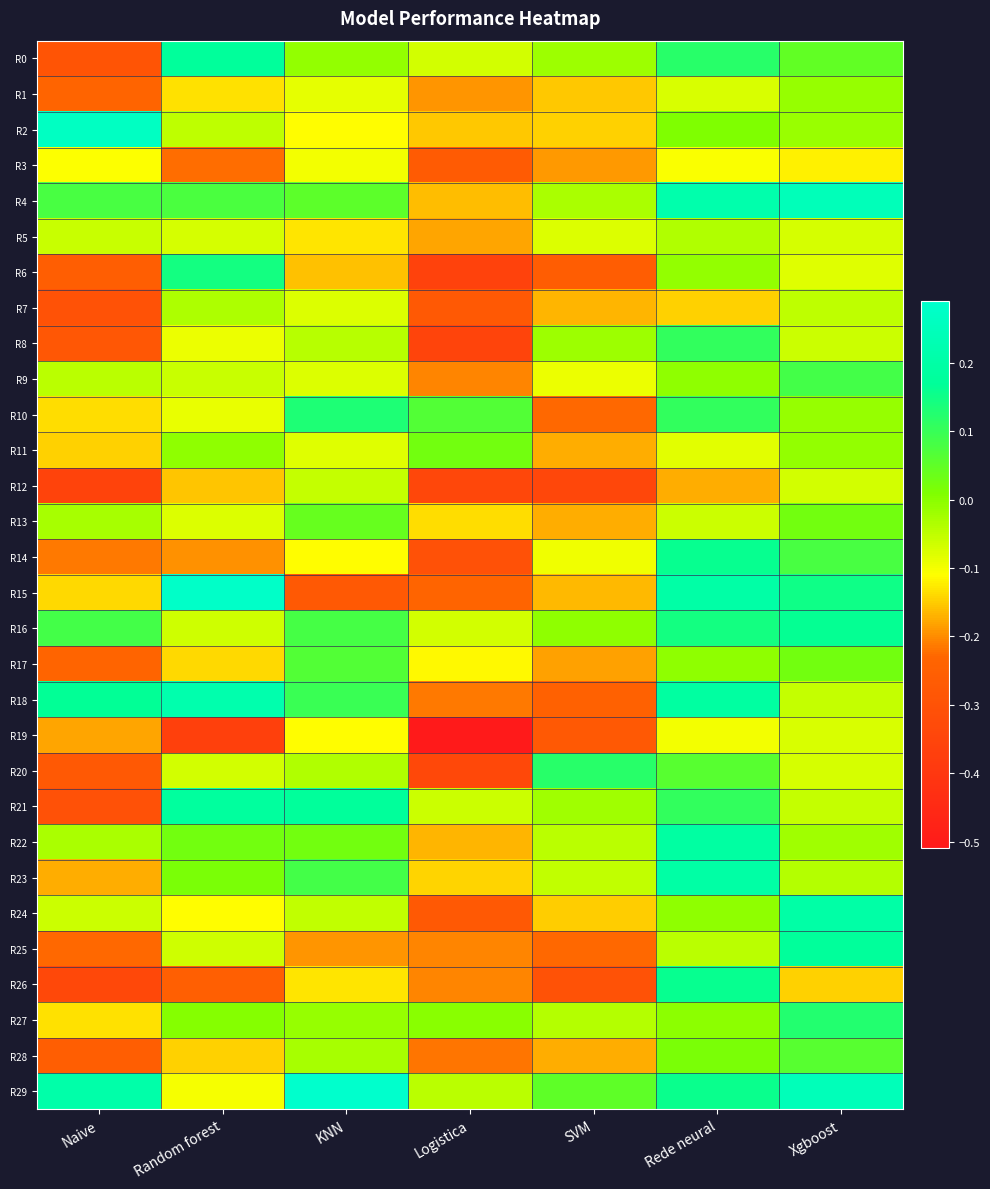

Which has a higher value, SVM or Xgboost?

Xgboost